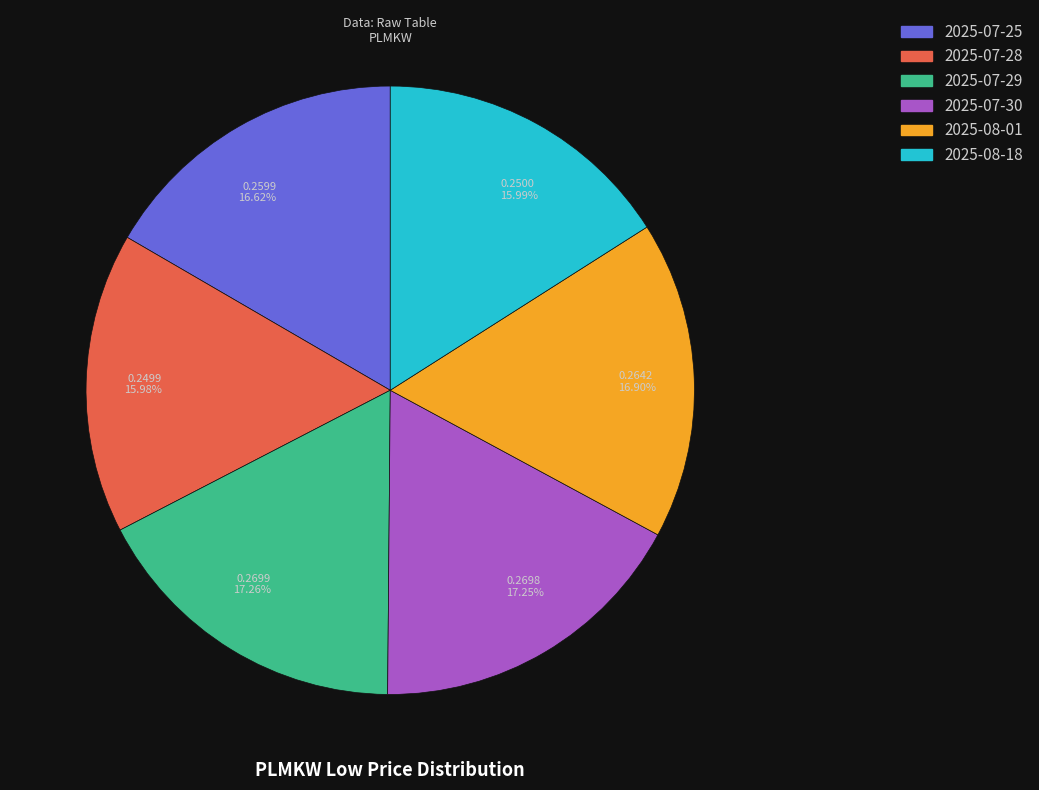

How many slices are in this pie chart?

6